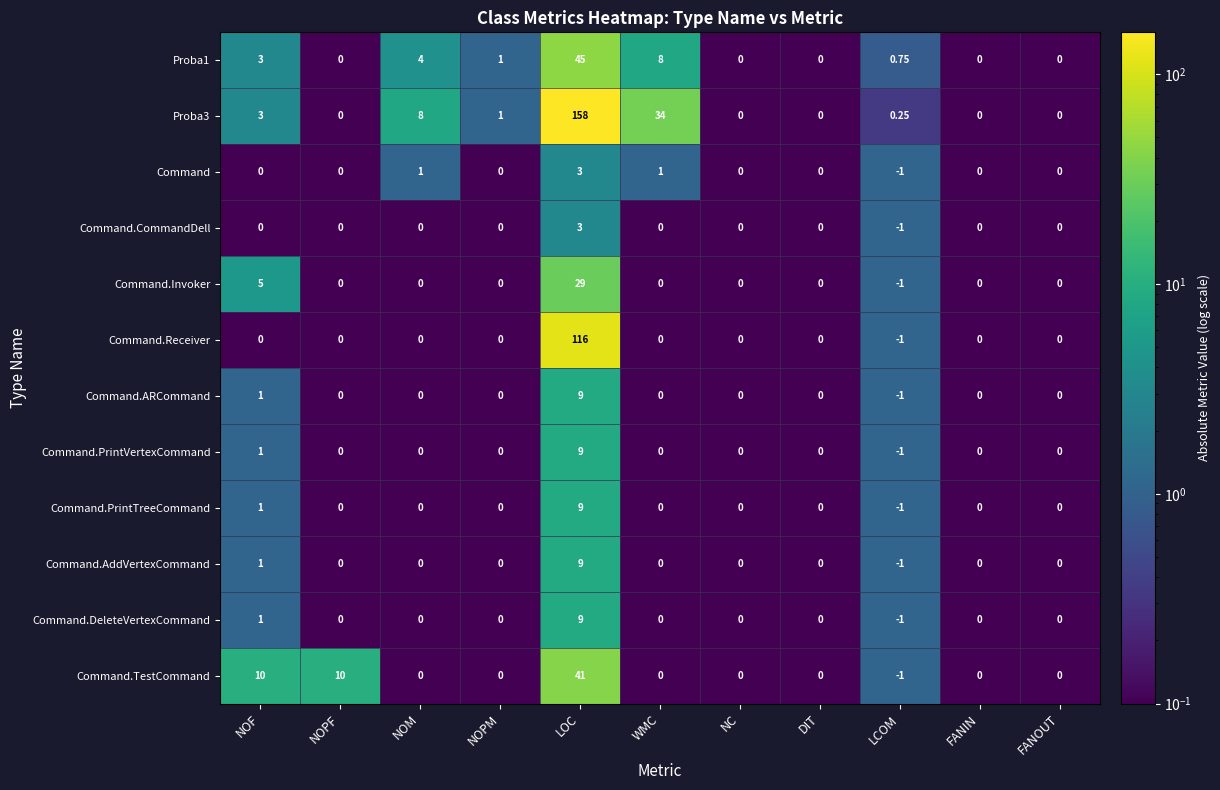

At which category is the sum across all series the highest?

LOC